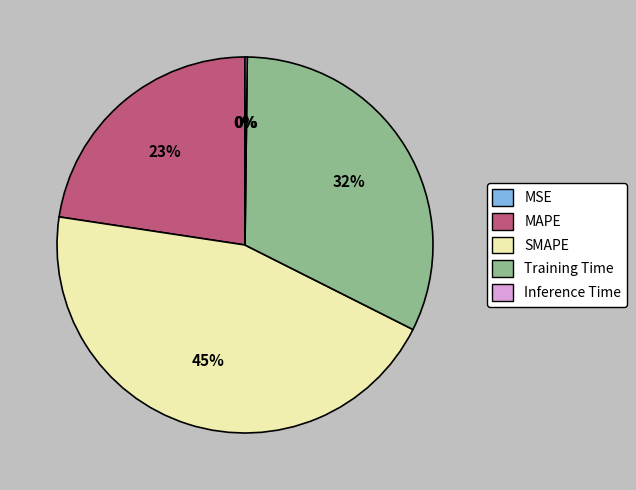

What percentage is the SMAPE slice, to the nearest percent?

45%